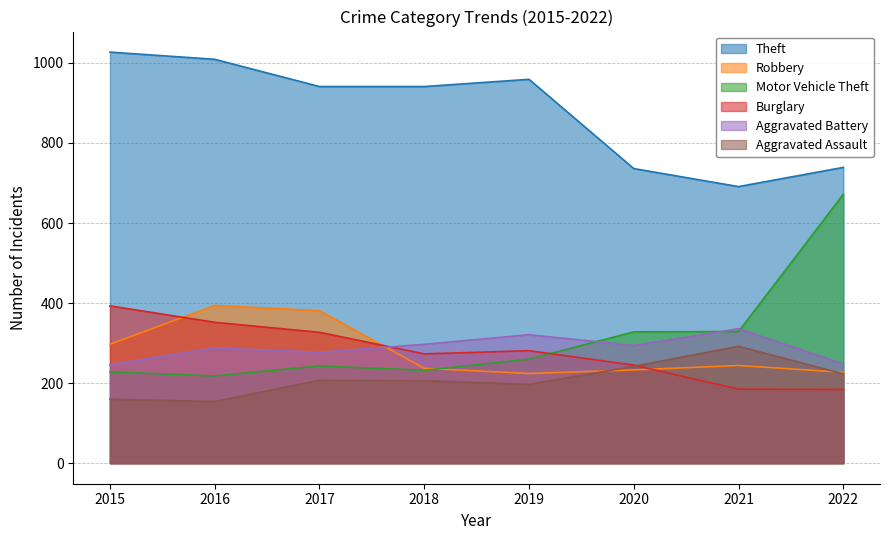

Reading left to right, extract all data points from this chart.

Theft: 2015=1027	2016=1009	2017=941	2018=941	2019=959	2020=736	2021=691	2022=739
Robbery: 2015=297	2016=394	2017=381	2018=237	2019=224	2020=233	2021=244	2022=227
Motor Vehicle Theft: 2015=228	2016=218	2017=243	2018=232	2019=260	2020=328	2021=329	2022=672
Burglary: 2015=393	2016=352	2017=327	2018=273	2019=281	2020=245	2021=185	2022=184
Aggravated Battery: 2015=246	2016=288	2017=277	2018=297	2019=321	2020=294	2021=336	2022=248
Aggravated Assault: 2015=160	2016=154	2017=207	2018=206	2019=197	2020=242	2021=292	2022=223